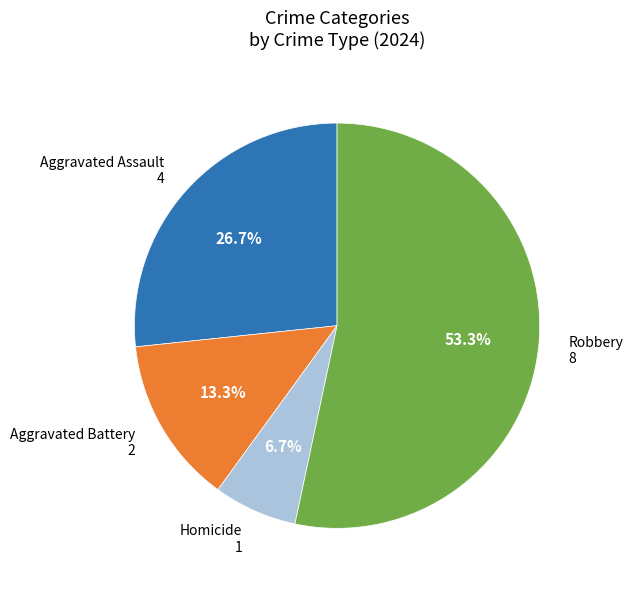

Is there a majority slice in this chart?

Yes